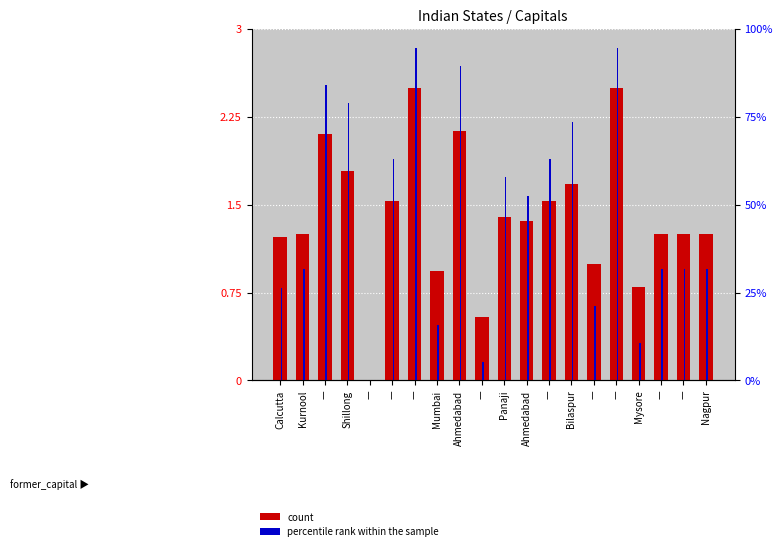

How many positive values does the year scaled series have?

19